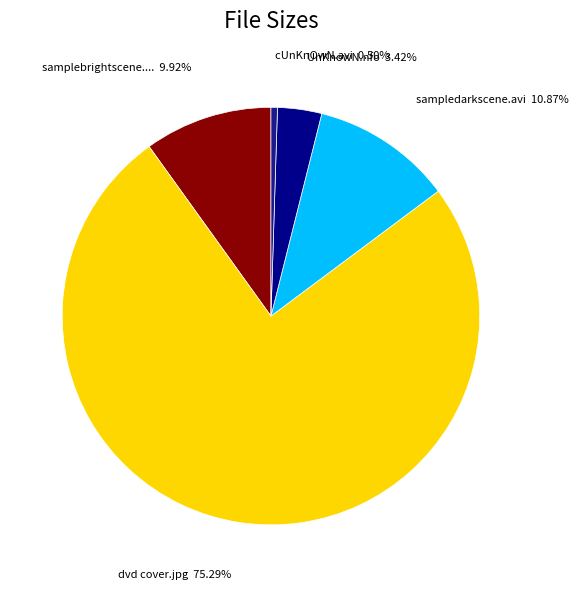

Rank the categories by value from highest to lowest.

dvd cover.jpg, sampledarkscene.avi, samplebrightscene.avi, UnKnowN.nfo, cUnKnOwN.avi